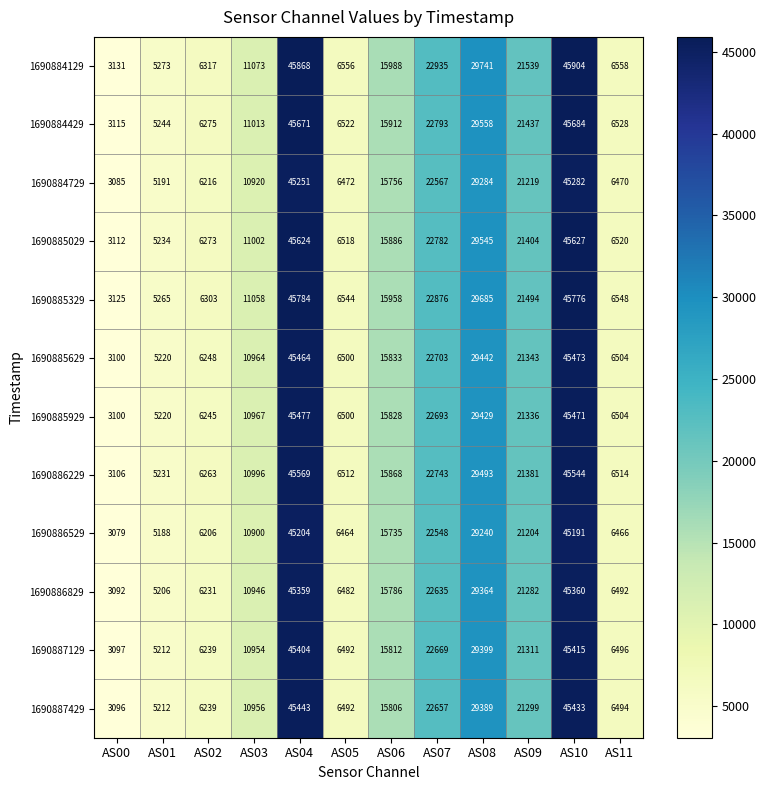

What is the smallest value displayed?

3079